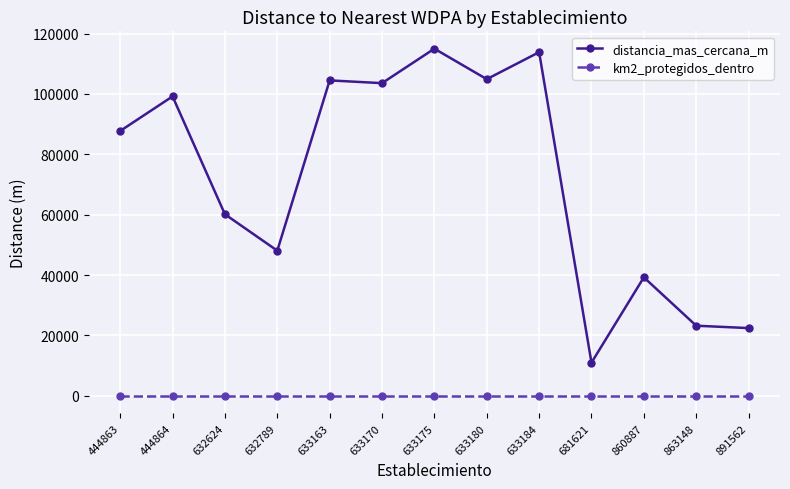

What is the value of the distancia_mas_cercana_m point at the 5th from the left?

104472.6